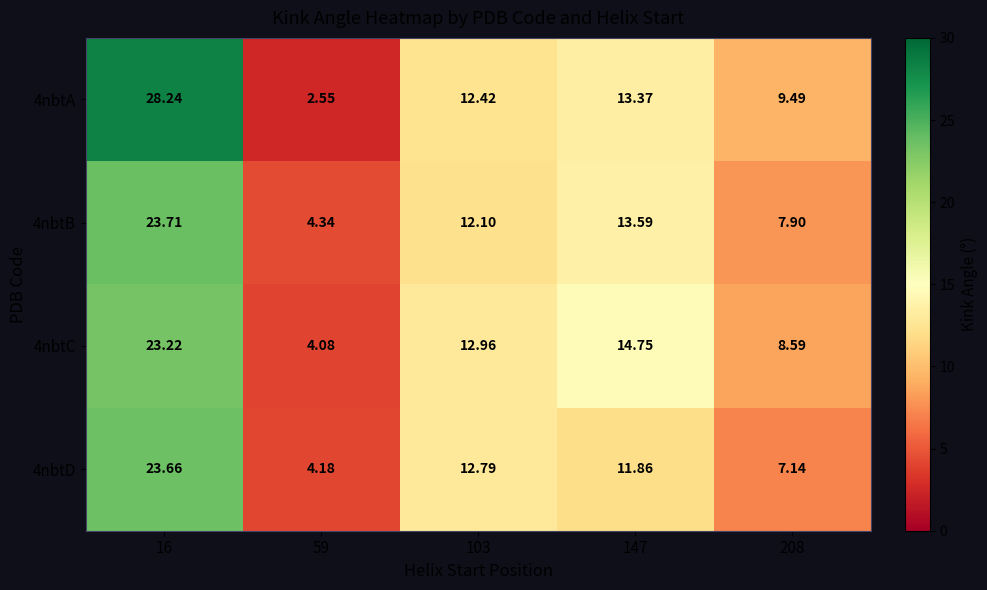

Is the value of 4nbtD at 16 greater than the value of 4nbtA at 208?

Yes